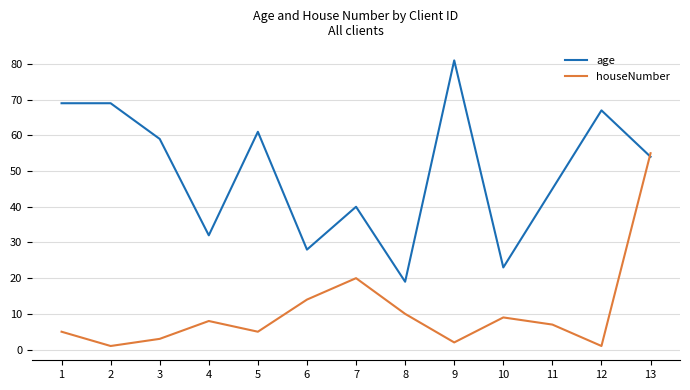

How many interior local valleys does the houseNumber series have?

4